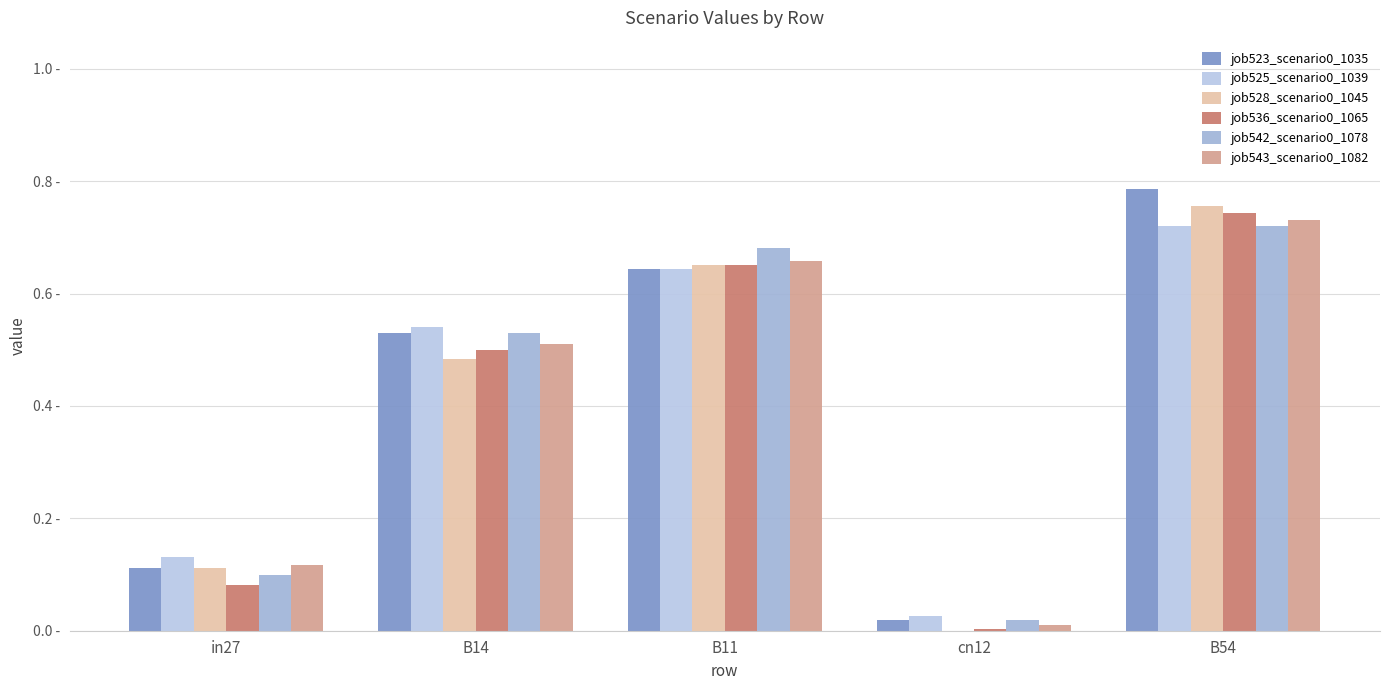

What is the label of the 4th bar from the left?

cn12